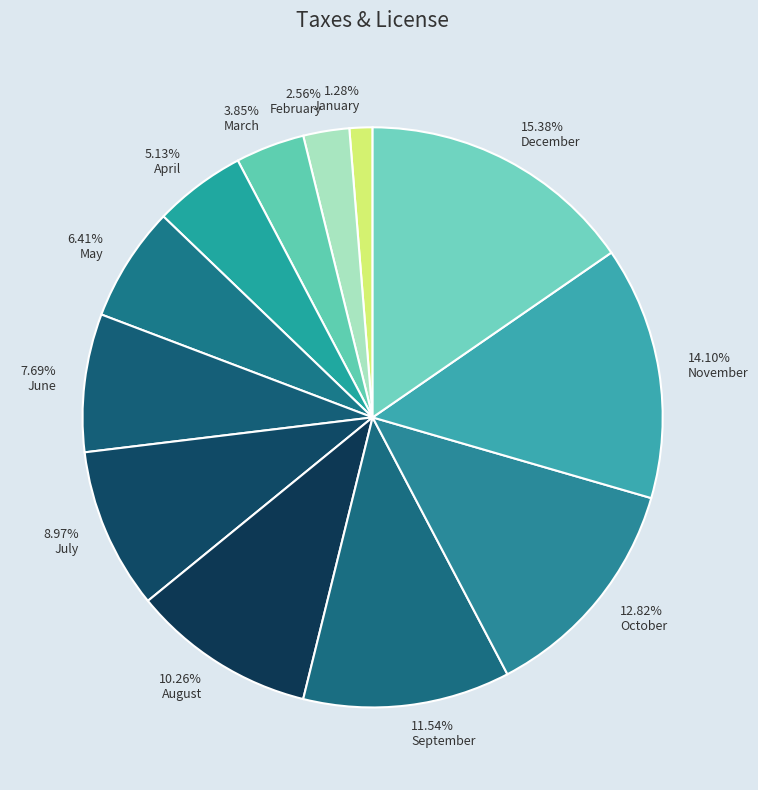

Count the number of slices in the pie.

12